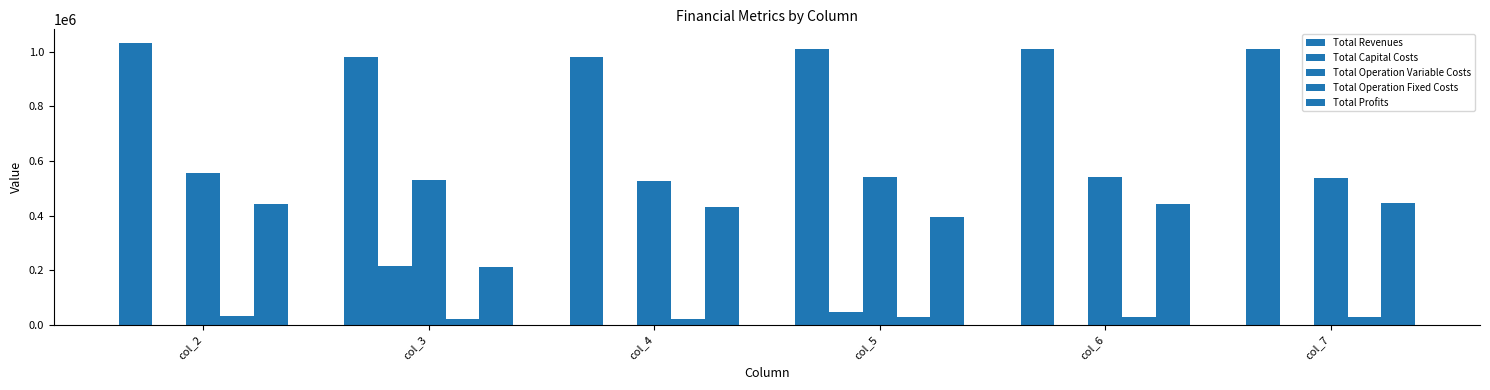

Reading left to right, list all the values displayed in this chart.

Total Revenues: col_2=1031038.6	col_3=982572.1	col_4=982572.1	col_5=1011526.1	col_6=1011526.1	col_7=1011526.1
Total Capital Costs: col_2=0.0	col_3=216800.0	col_4=0.0	col_5=47200.0	col_6=0.0	col_7=0.0
Total Operation Variable Costs: col_2=555096.5	col_3=529753.4	col_4=528360.6	col_5=541100.7	col_6=539645.9	col_7=538188.9
Total Operation Fixed Costs: col_2=33627.6	col_3=22782.7	col_4=22782.7	col_5=27742.8	col_6=27742.8	col_7=27742.8
Total Profits: col_2=442314.4	col_3=213236.0	col_4=431428.8	col_5=395482.5	col_6=444137.4	col_7=445594.4